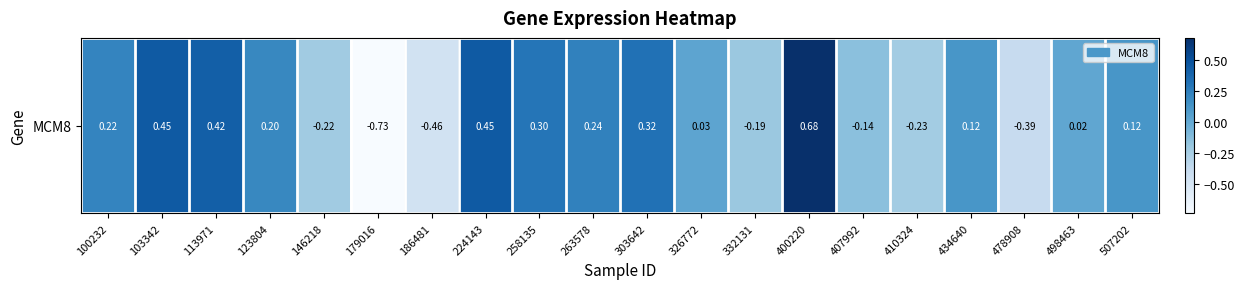

The chart shows a value of 0.2 at 263578. True or false?

True